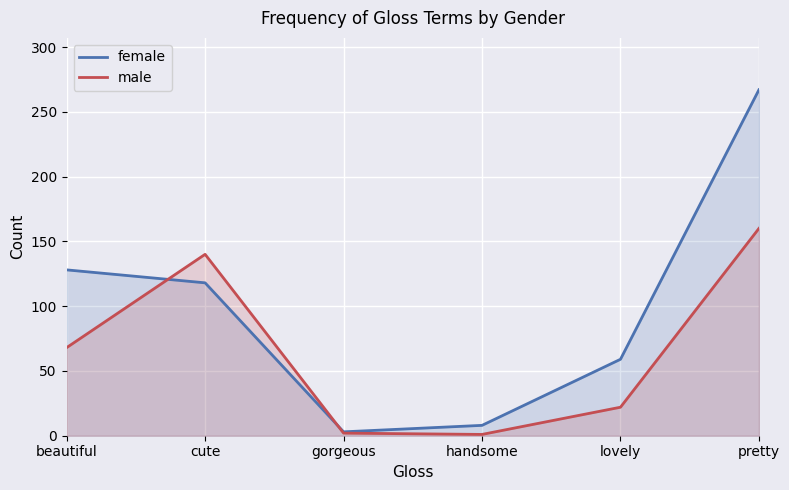

List the labels in order of male value, smallest first.

handsome, gorgeous, lovely, beautiful, cute, pretty